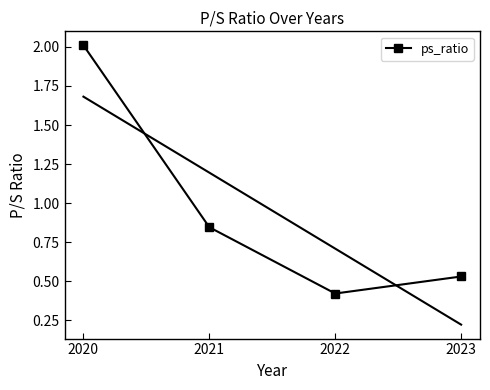

Reading left to right, extract all data points from this chart.

2020=2.0	2021=0.8	2022=0.4	2023=0.5